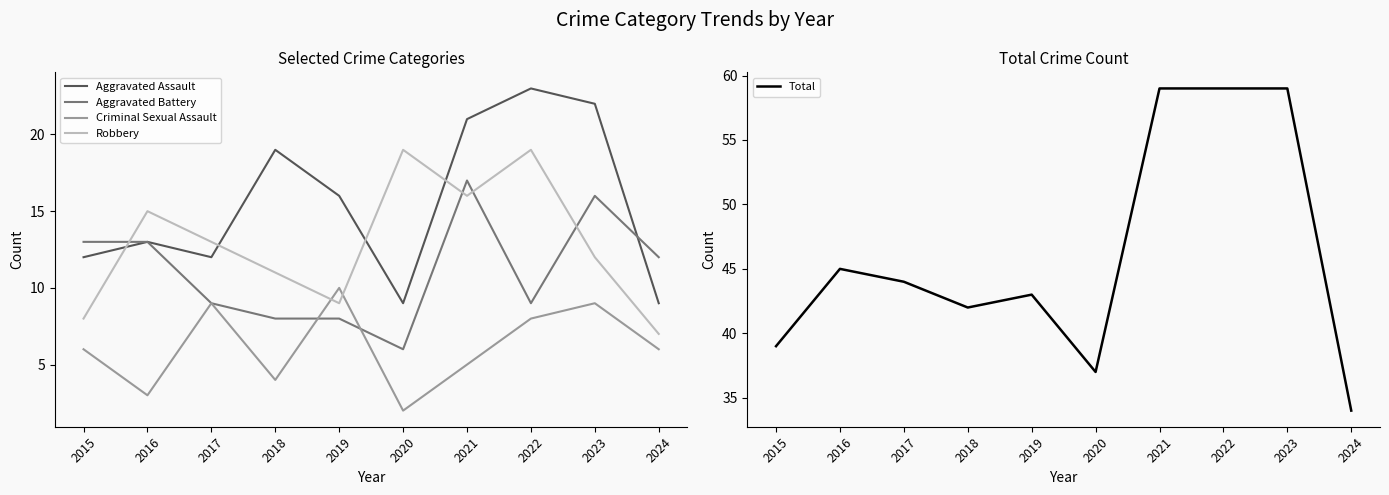

At which category does Total reach its first local peak?

2016